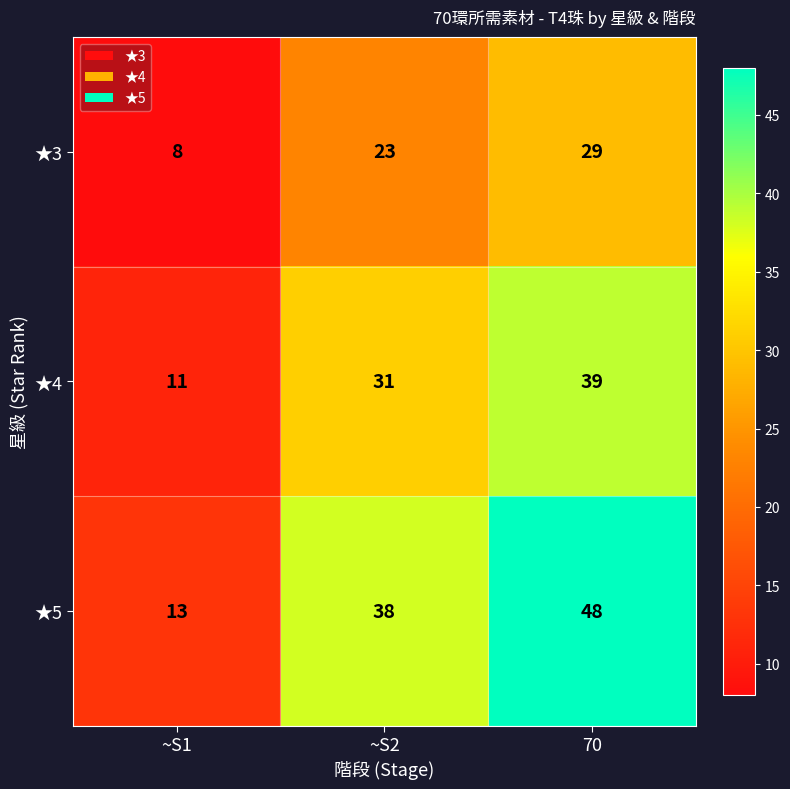

How many categories are shown in the chart?

3